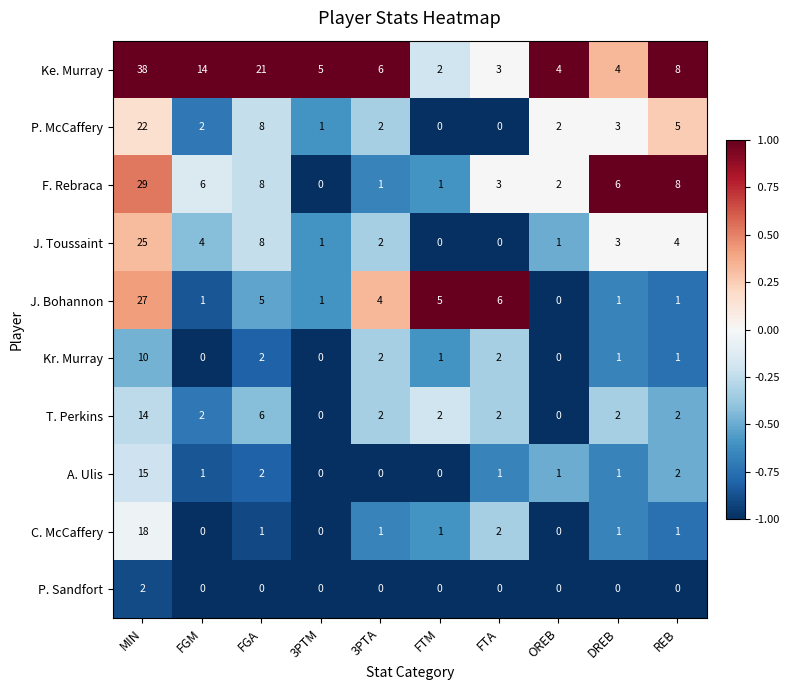

At which label does A. Ulis first exceed 1?

MIN